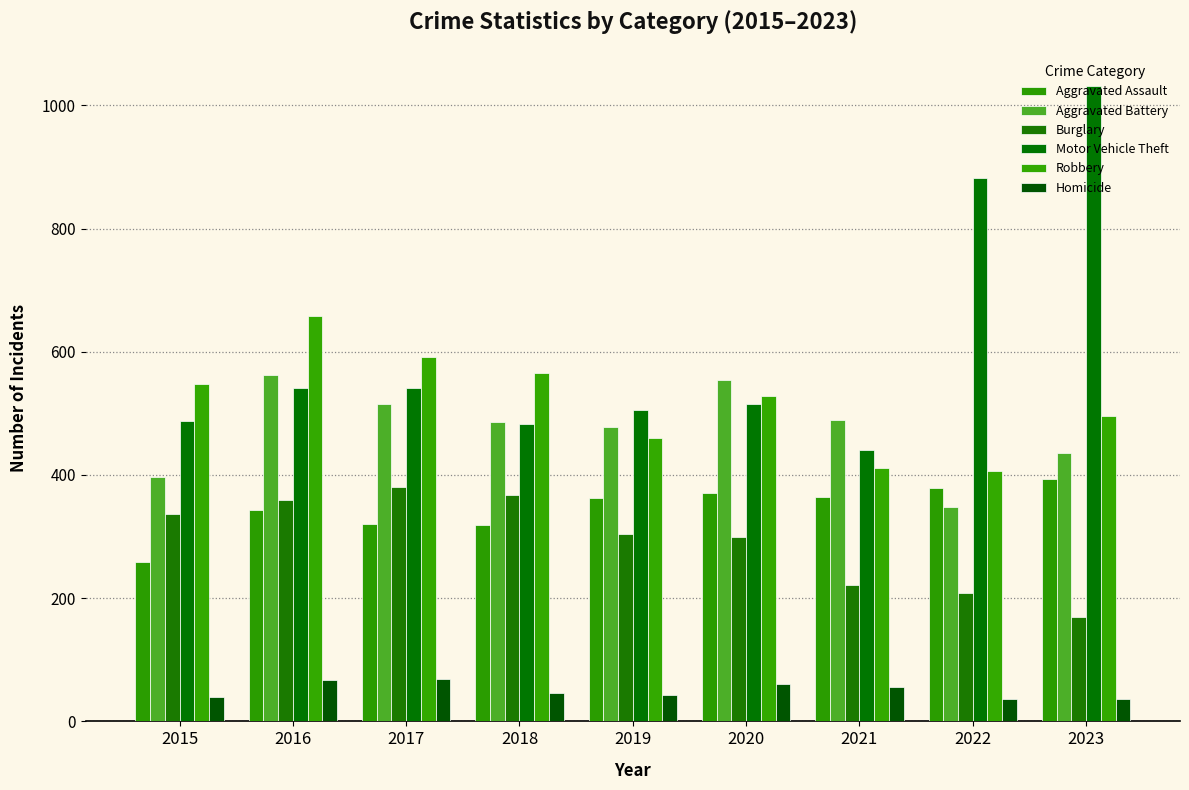

What is the difference between the maximum and second lowest values in the Burglary series?

173